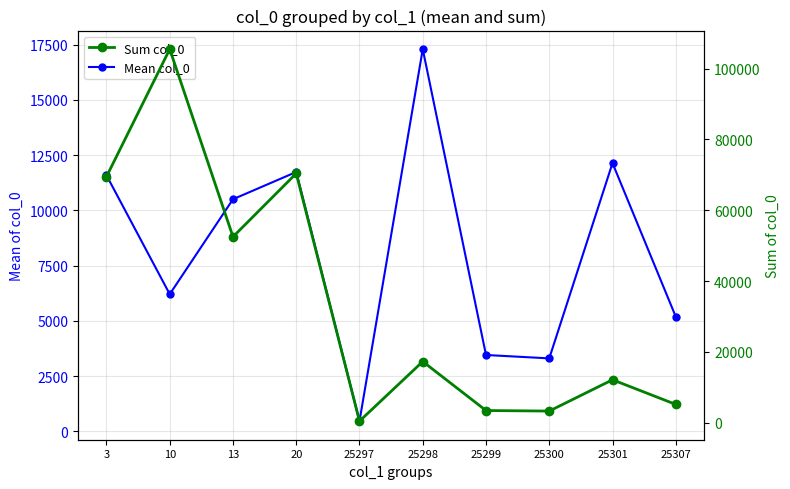

Is the value of Mean col_0 at 10 greater than the value of Sum col_0 at 25301?

No